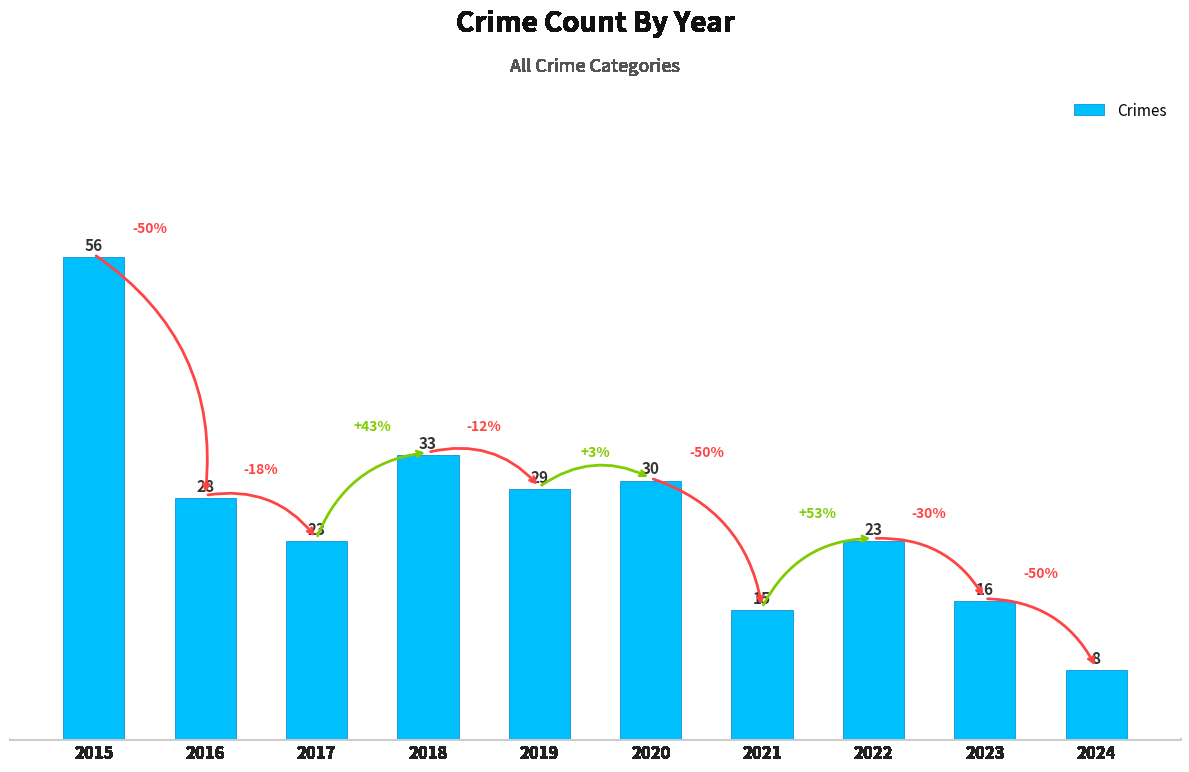

Which label corresponds to the largest value in the chart?

2015